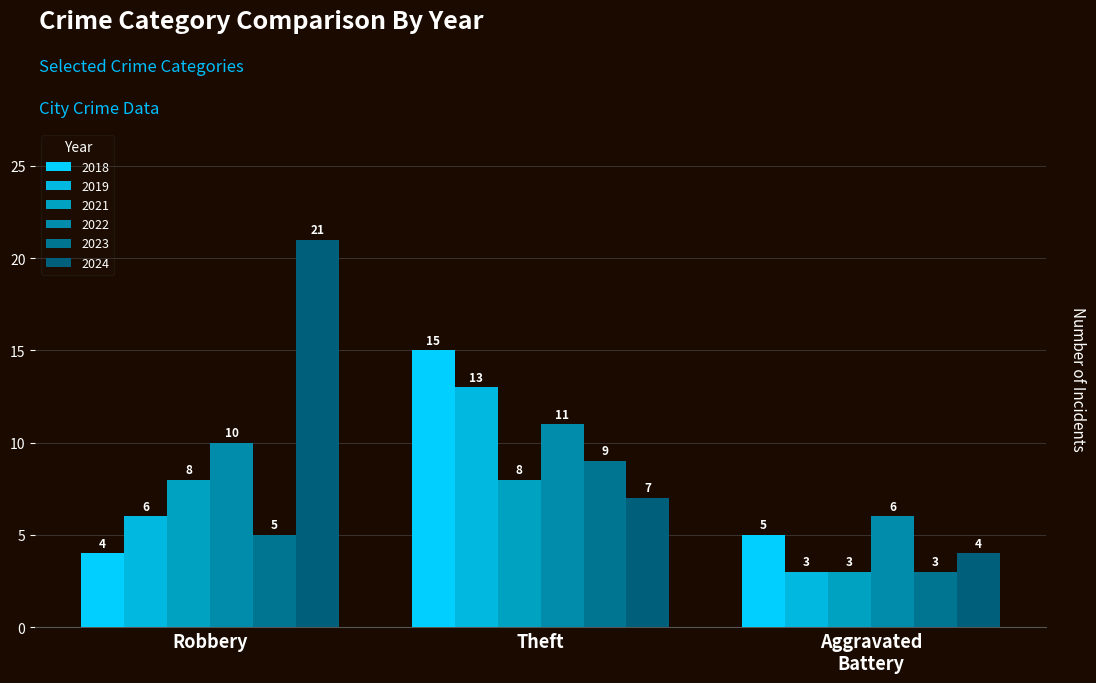

Which series has the largest total across all categories?

2024